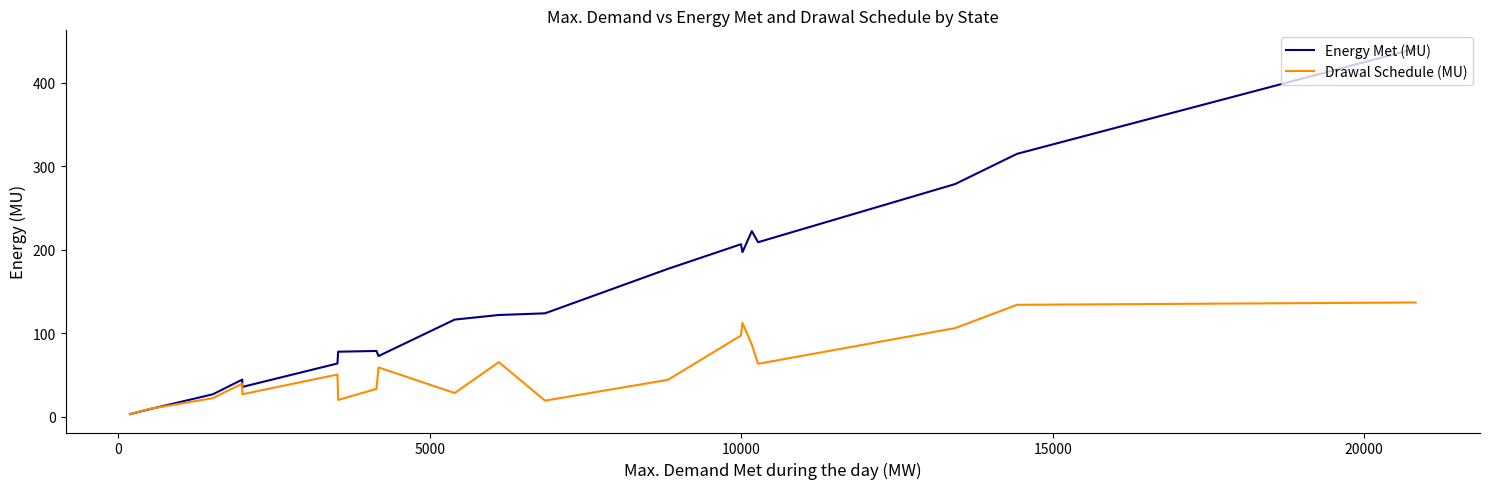

What are all the series names shown in the legend?

Energy Met (MU), Drawal Schedule (MU)